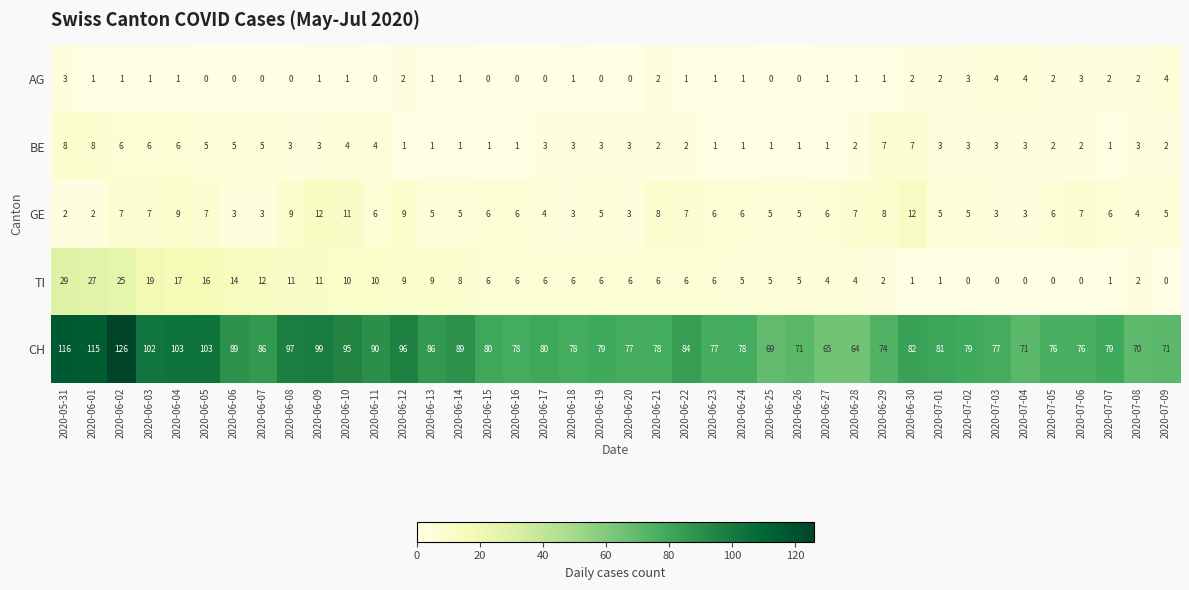

The value of CH at 2020-06-13 is 149. True or false?

False